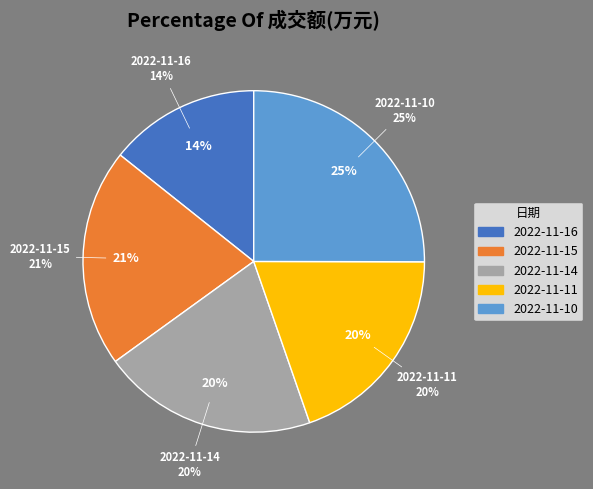

Rank the categories by value from highest to lowest.

2022-11-10, 2022-11-15, 2022-11-14, 2022-11-11, 2022-11-16